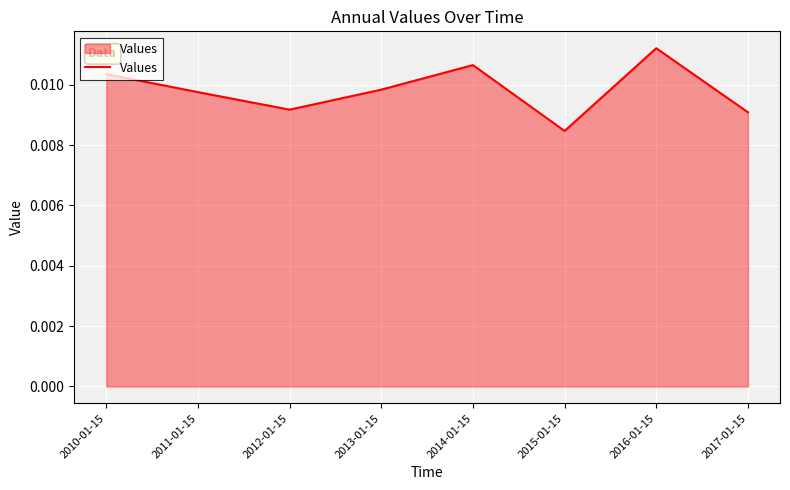

Which category has the lowest value across all series?

2015-01-15